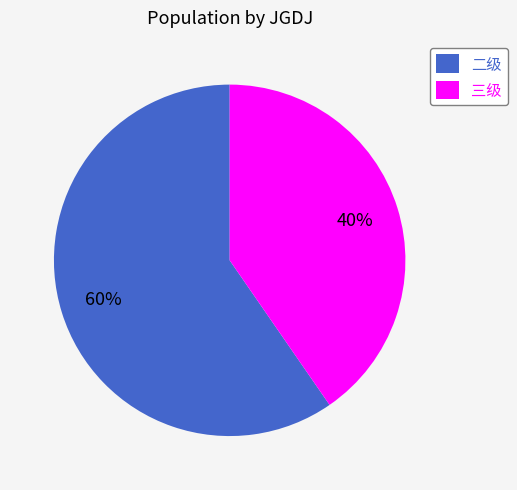

Which slice represents more than half of the pie?

二级